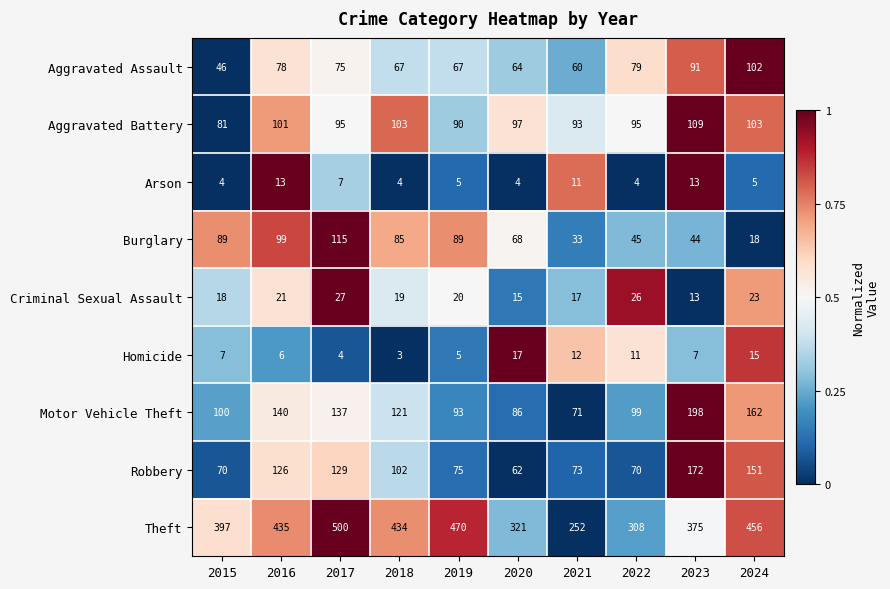

Is it true that Theft equals 586 at 2016?

False